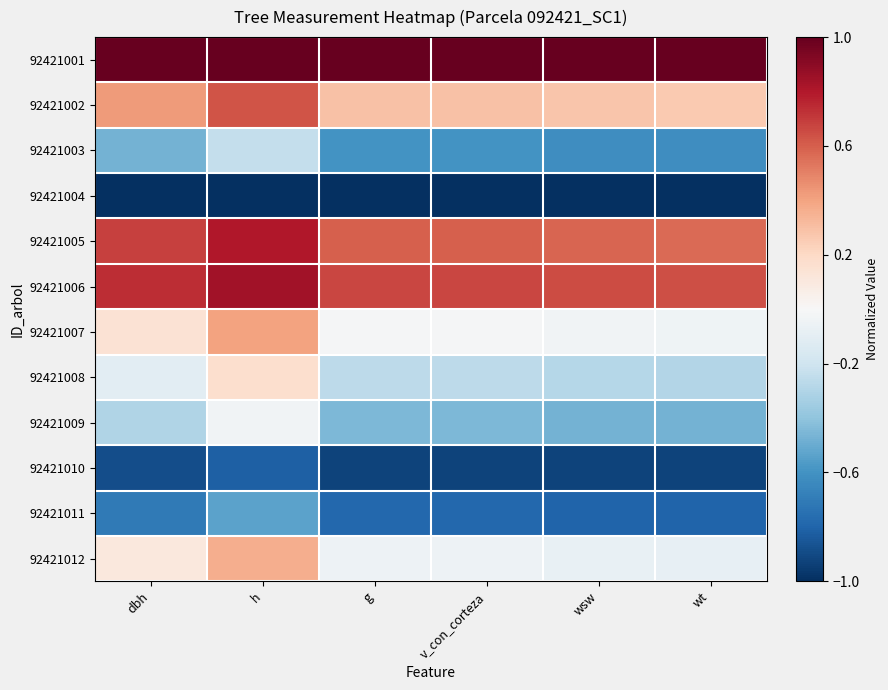

Which series has the largest total across all categories?

92421001